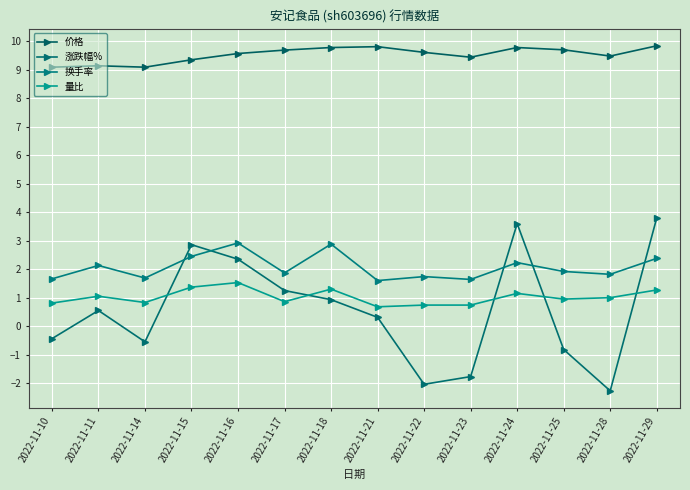

Count the number of data series in this chart.

4